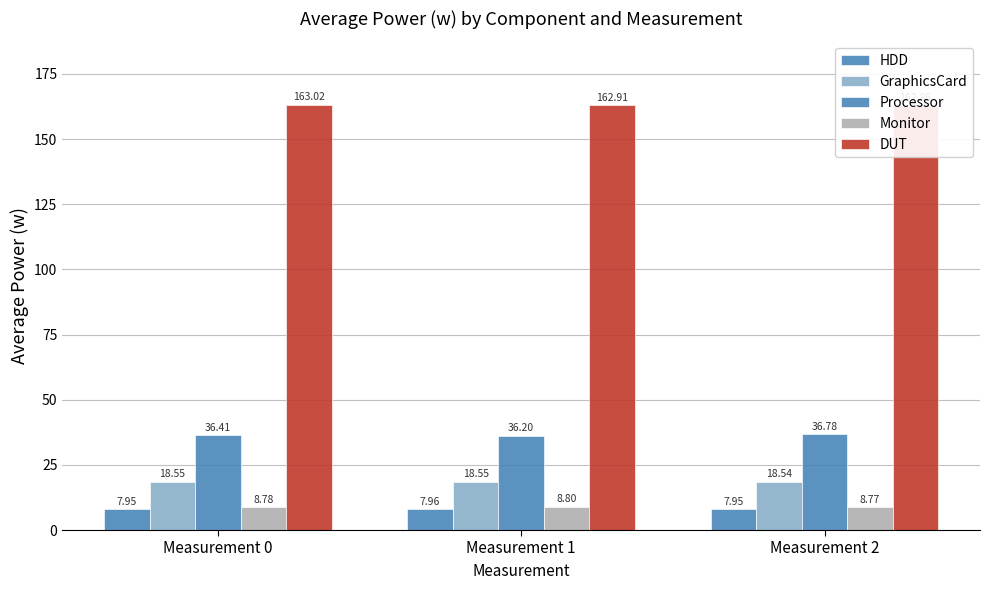

What is the value of the Processor bar at the 2nd from the left?

36.2